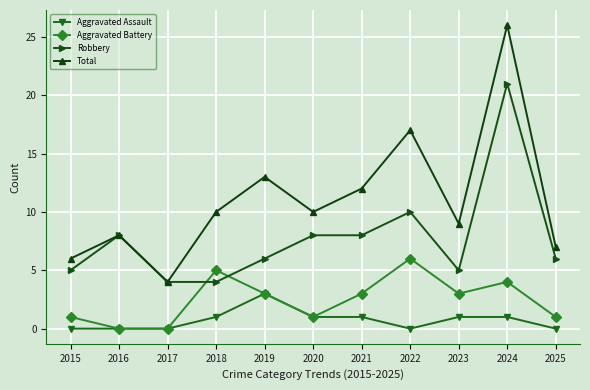

True or false: Aggravated Assault and Robbery cross at least once.

False